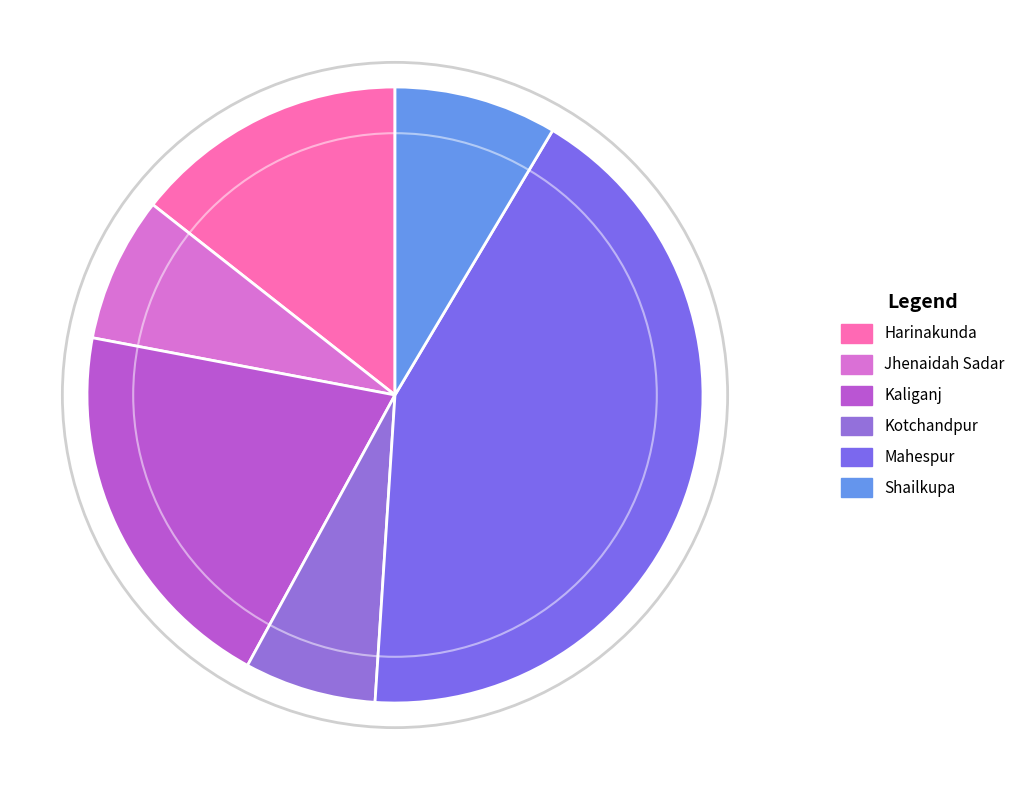

How many segments does this pie chart have?

6